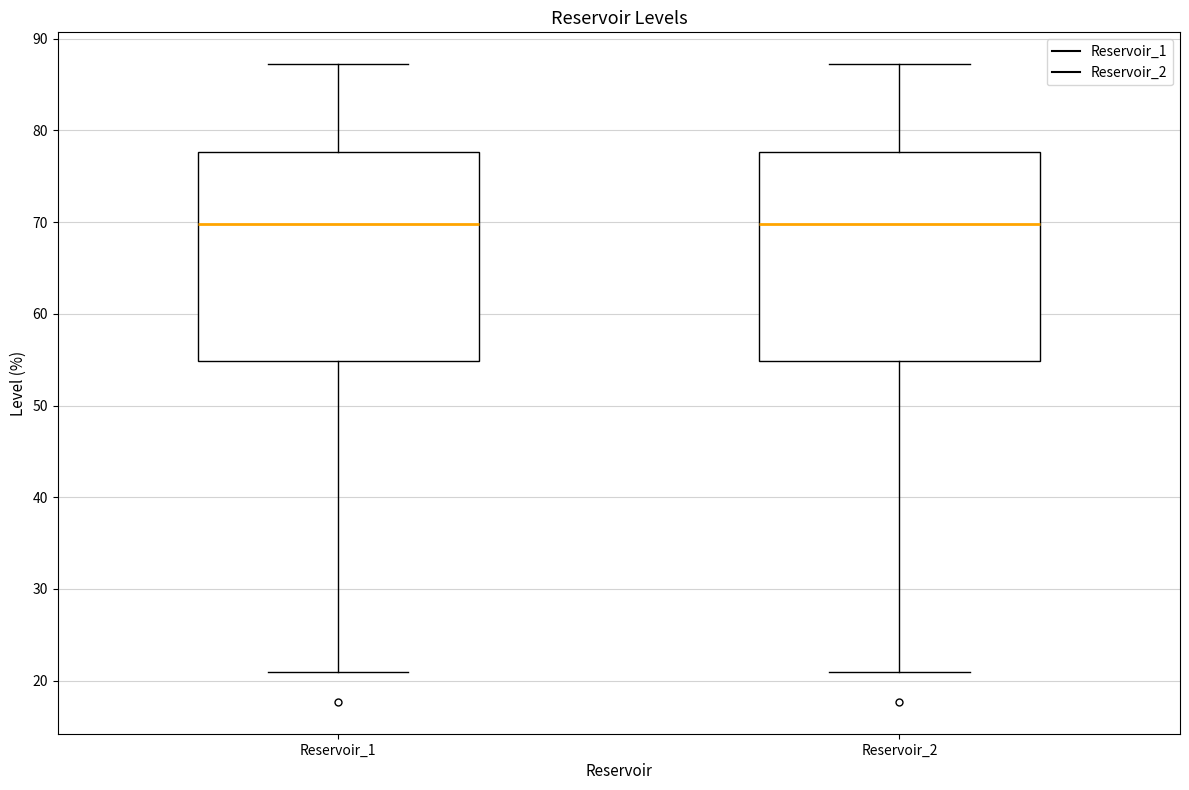

Reading left to right, read every box against the y-axis: the position of its median line, the range the box covers, and the ends of its whiskers. The values are not printed on the chart, so give them approximately, as read against the axis.

Reservoir_1: median 70, box 55 to 78, whiskers 21 to 87
Reservoir_2: median 70, box 55 to 78, whiskers 21 to 87